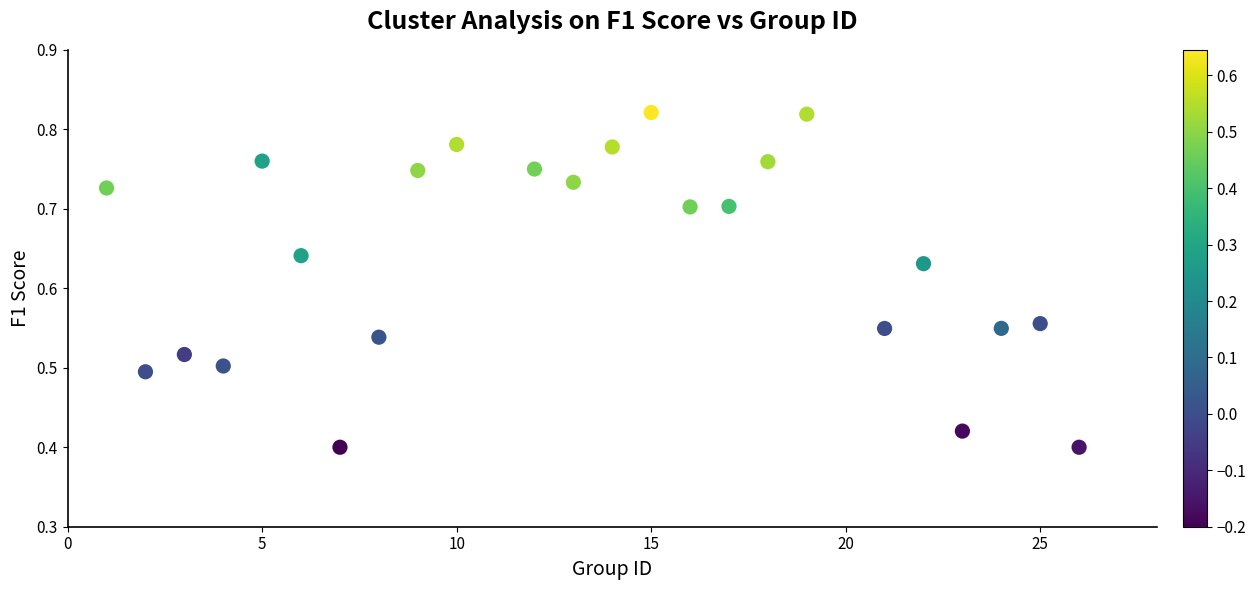

What is the range of X values (max minus min)?

25.0